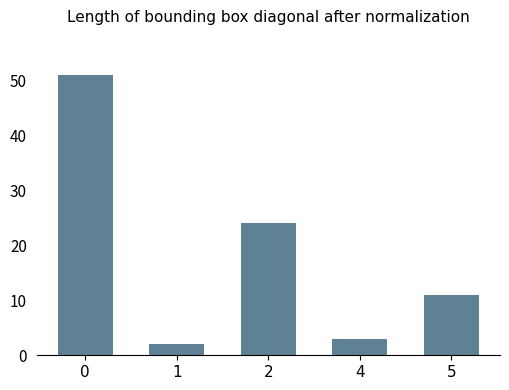

What is the value of the 3rd bar from the left?

24